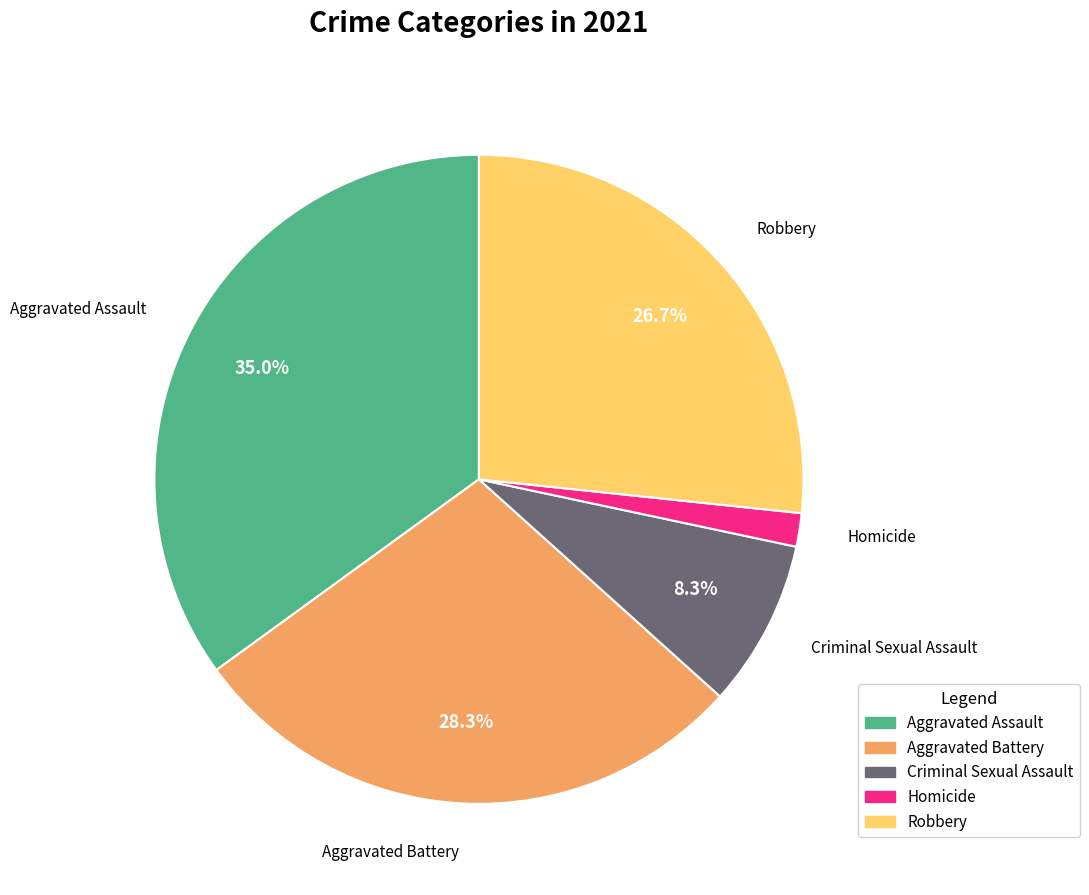

True or false: Aggravated Battery accounts for 28% of the total.

True